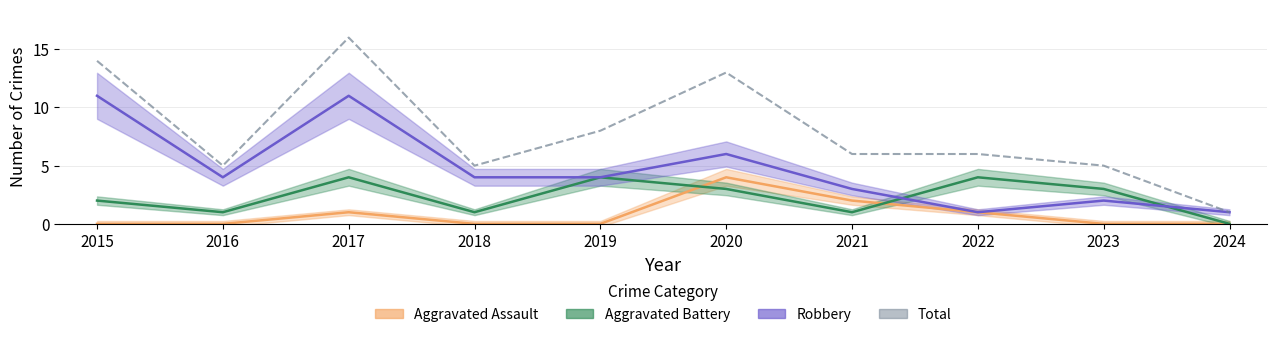

The value of Robbery at 2019 is 1. True or false?

False